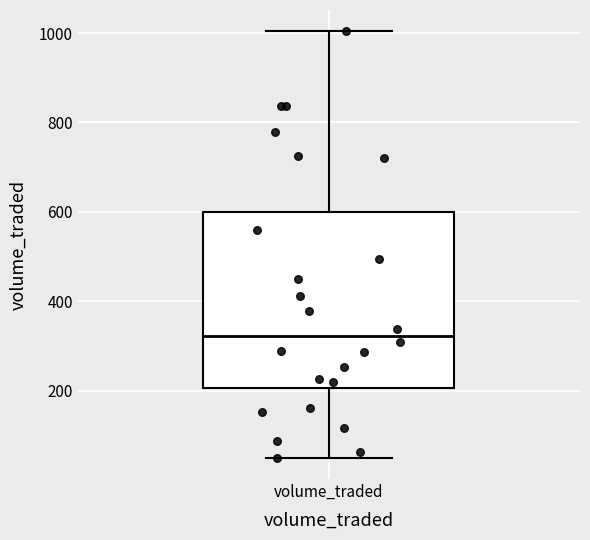

Read this box plot against the y-axis: the position of the median line, the range covered by the box, and the ends of both whiskers. The values are not printed on the chart, so give them approximately, as read against the axis.

median 320, box 200 to 600, whiskers 60 to 1000